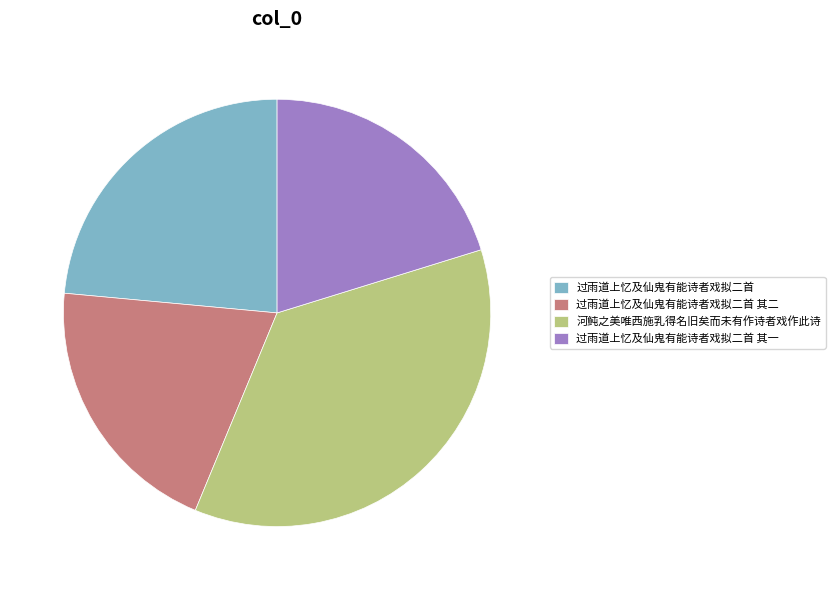

Is it true that 过雨道上忆及仙鬼有能诗者戏拟二首 其一 is 7% of the pie?

False